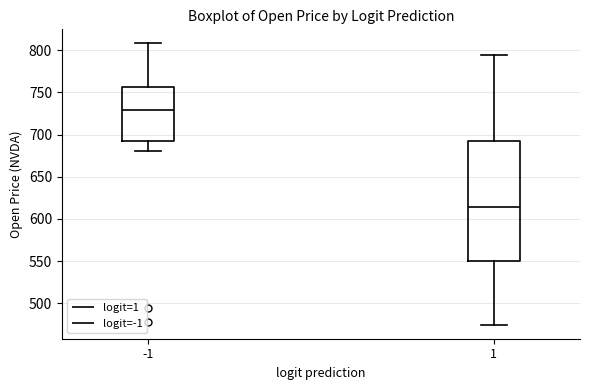

Reading left to right, transcribe this box plot: for each box, give where its median line is, the range the box spans, and where its two whiskers end, as read against the y-axis. The values are not printed on the chart, so give them approximately, as read against the axis.

-1: median 730, box 690 to 755, whiskers 680 to 810
1: median 615, box 550 to 690, whiskers 475 to 795